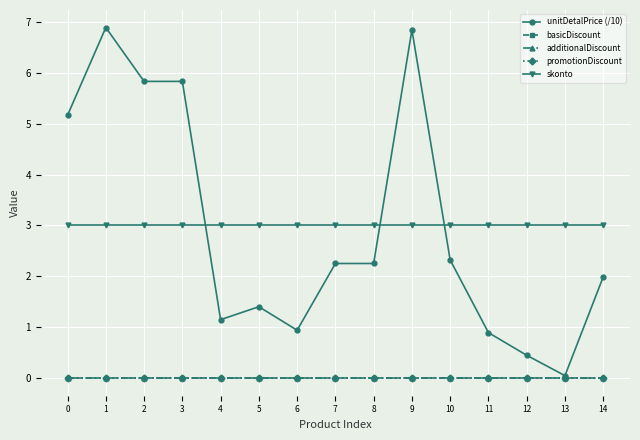

Does the chart have visible grid lines?

Yes